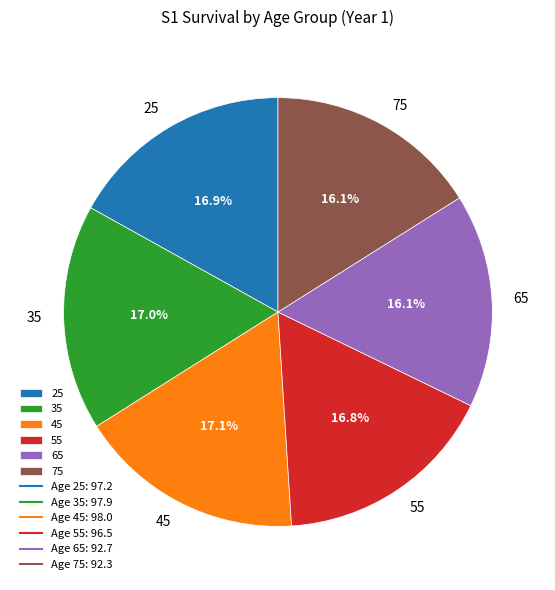

Does 75 represent more than half of the total?

No